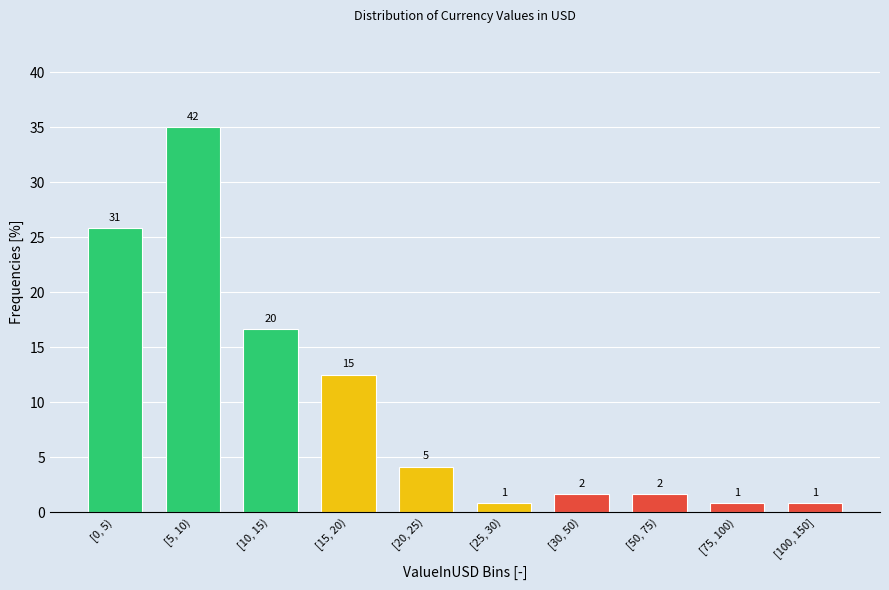

Are the bars horizontal?

No